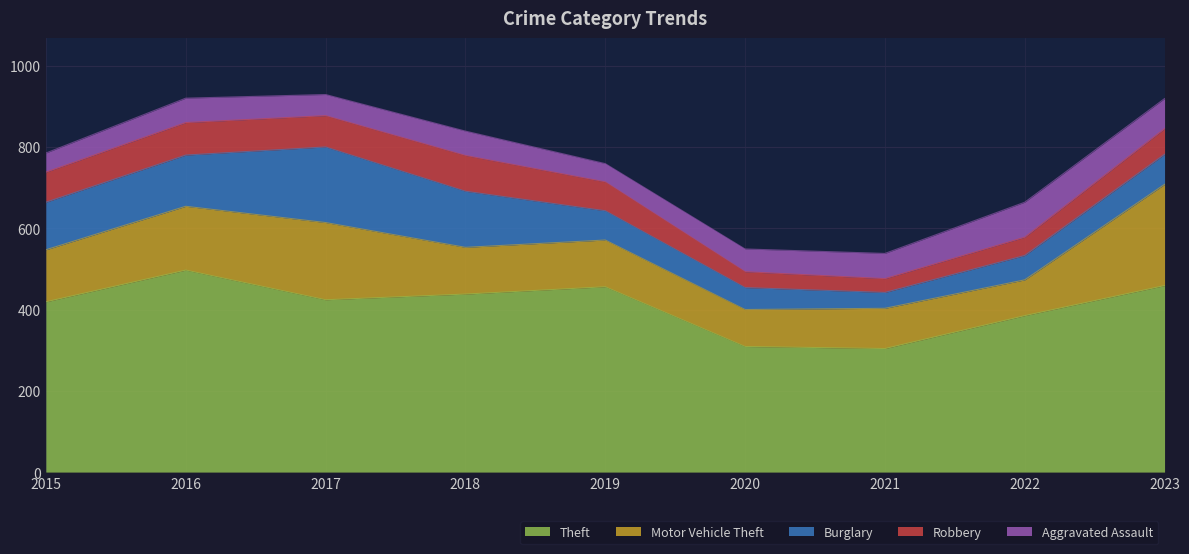

What is the spread (max minus min) of values at 2018?

378